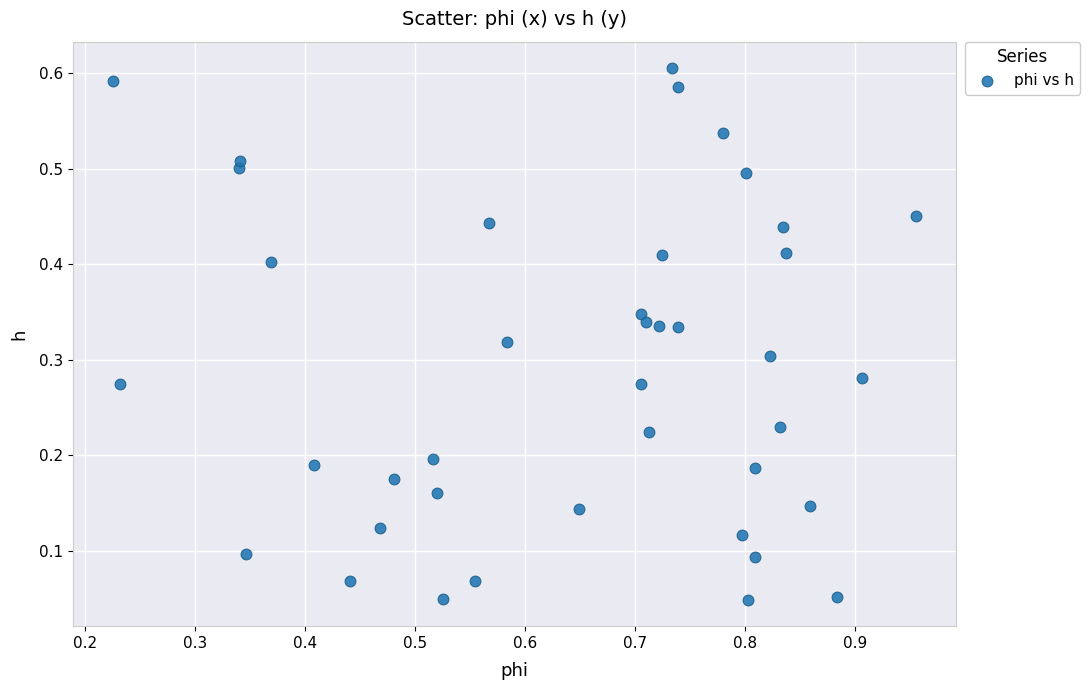

What is the range of X values (max minus min)?

0.7